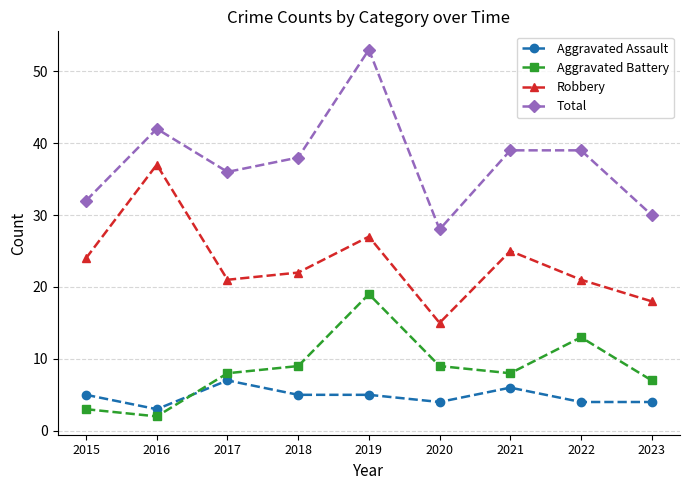

How many Aggravated Assault values are between 4 and 5?

6